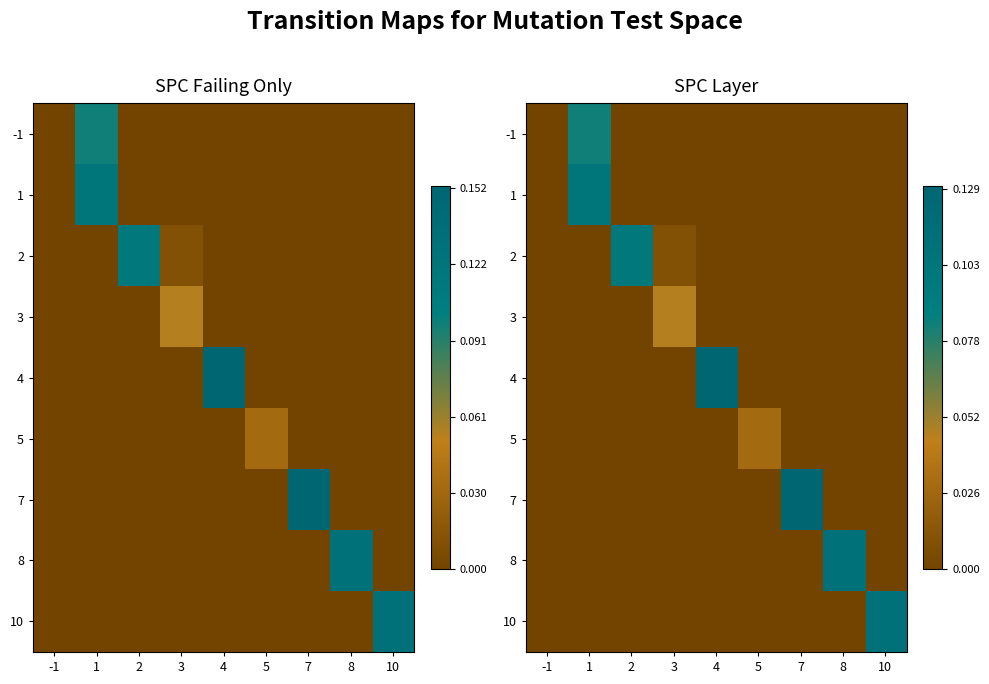

The value of -1 at 7 is 0.0. True or false?

True